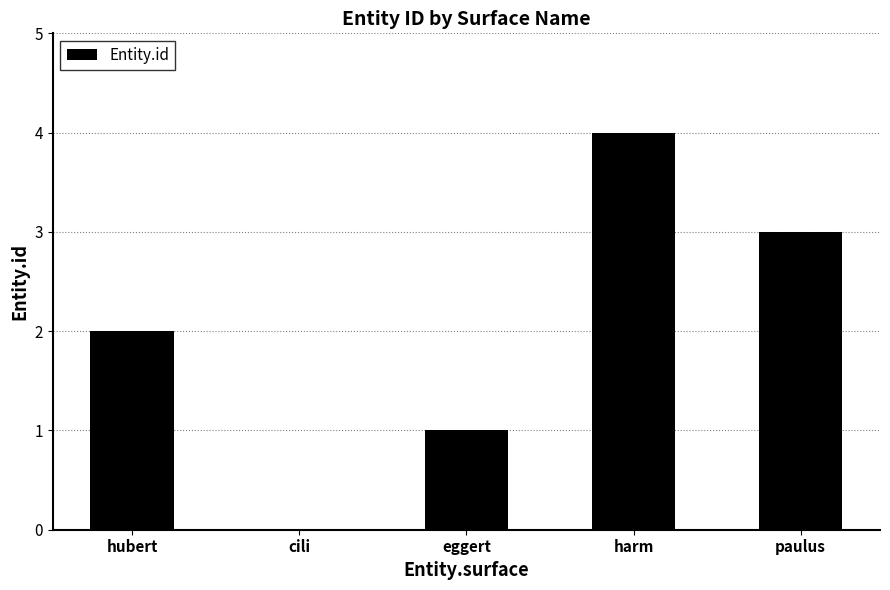

What is the sum of all values?

10